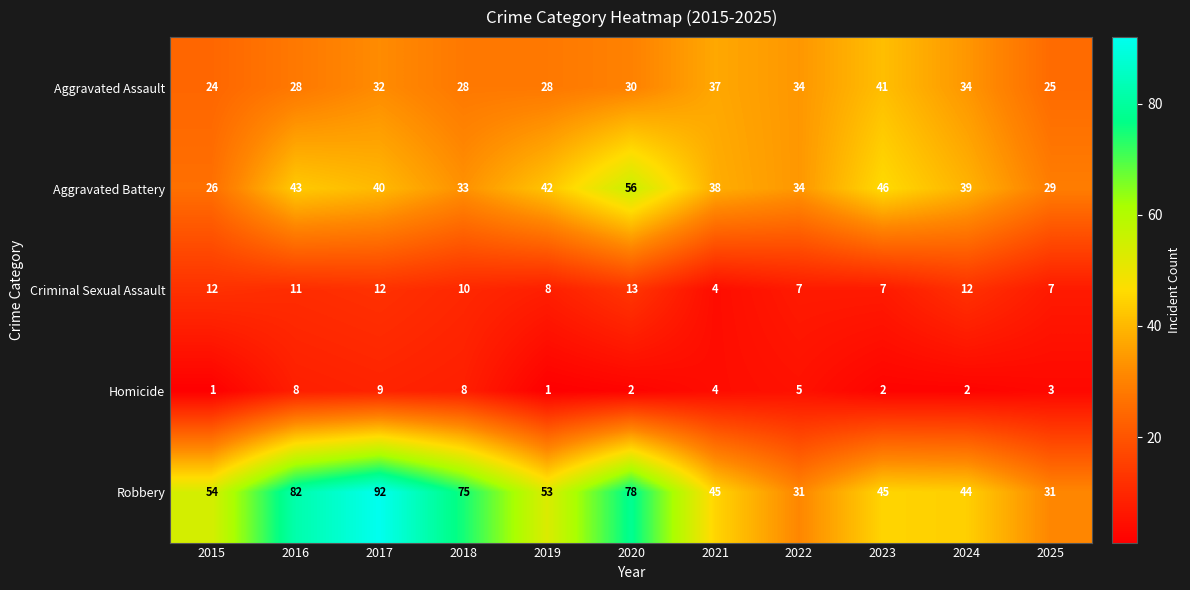

Rank the series by their maximum value, from highest to lowest.

Robbery, Aggravated Battery, Aggravated Assault, Criminal Sexual Assault, Homicide